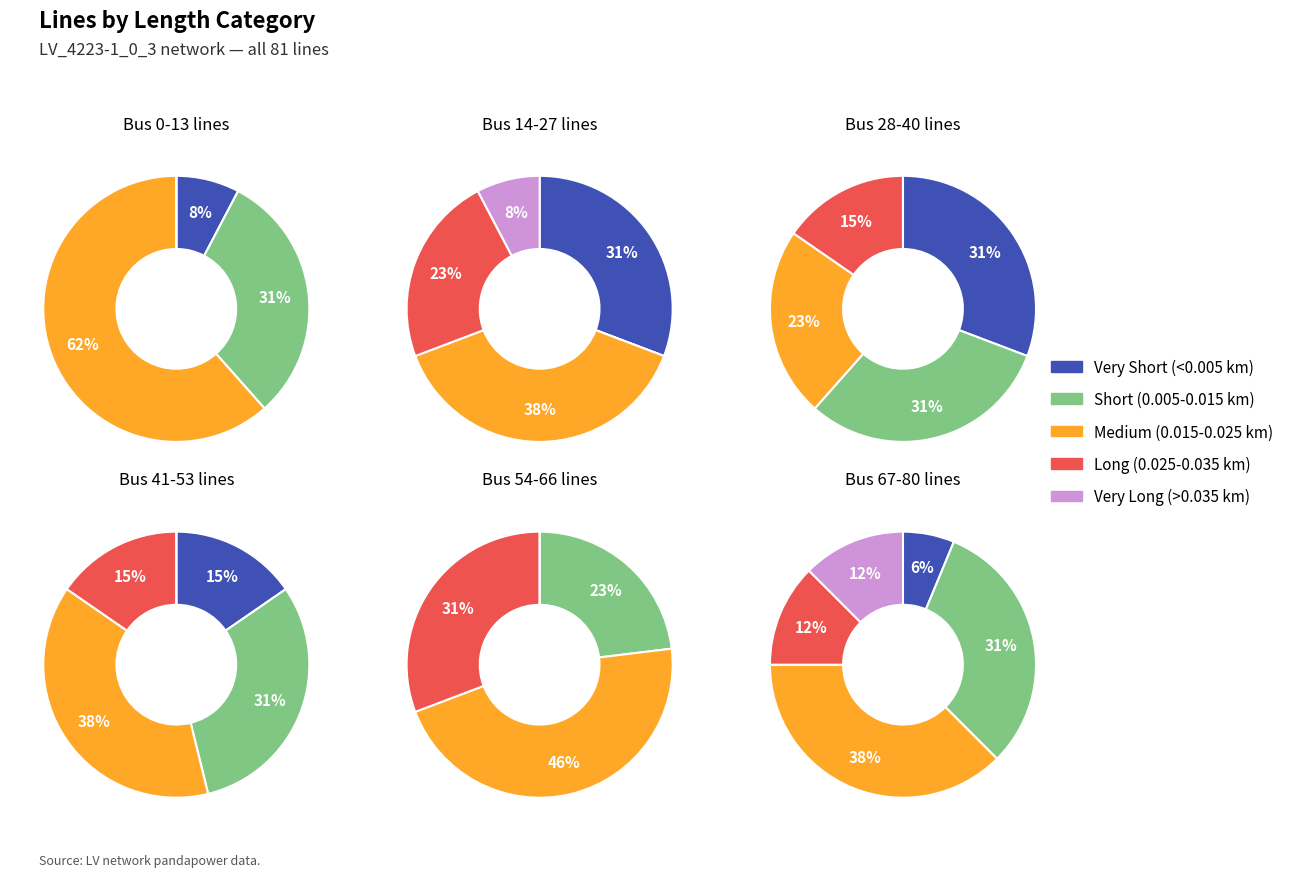

Which series has the widest spread of values?

Very Short (<0.005 km)